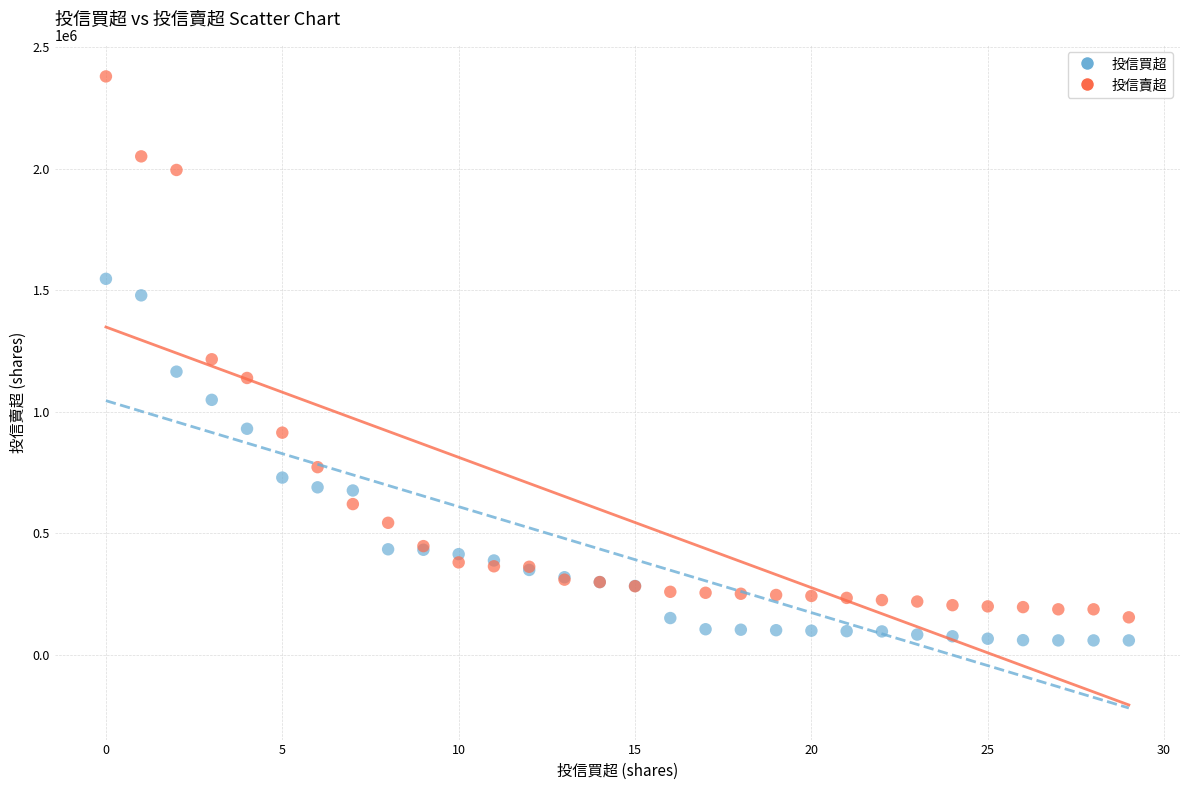

Which series has the widest spread of Y values?

投信賣超